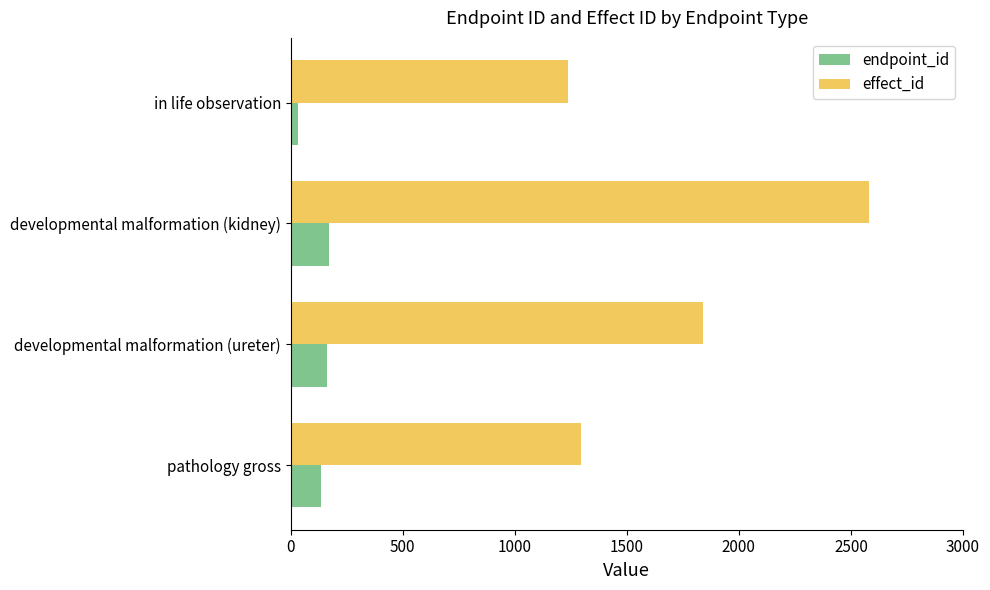

The value of endpoint_id at developmental malformation (kidney) is 170. True or false?

True